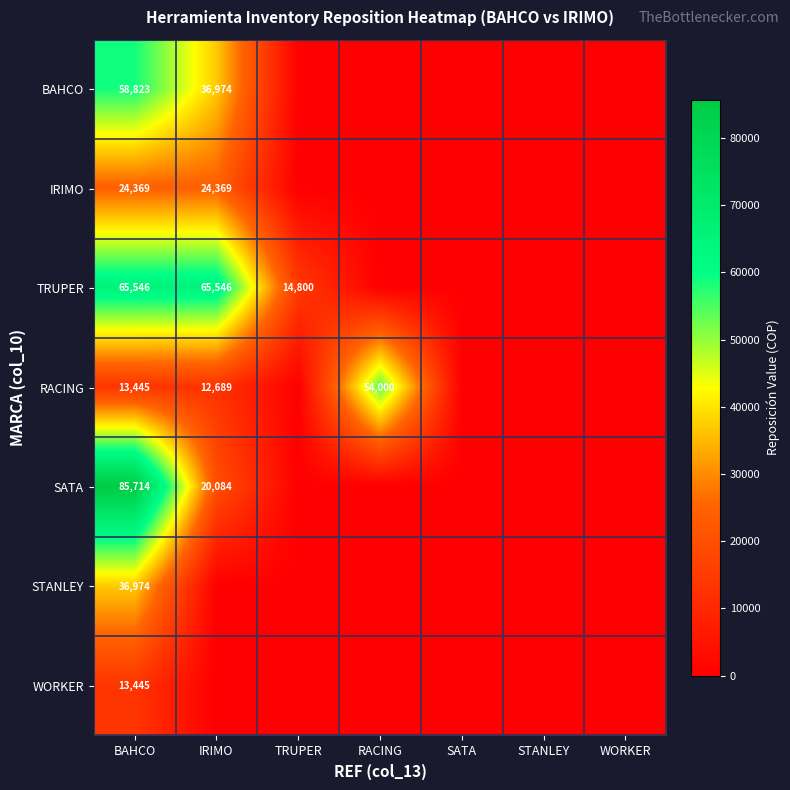

Between TRUPER and IRIMO, which is larger?

IRIMO